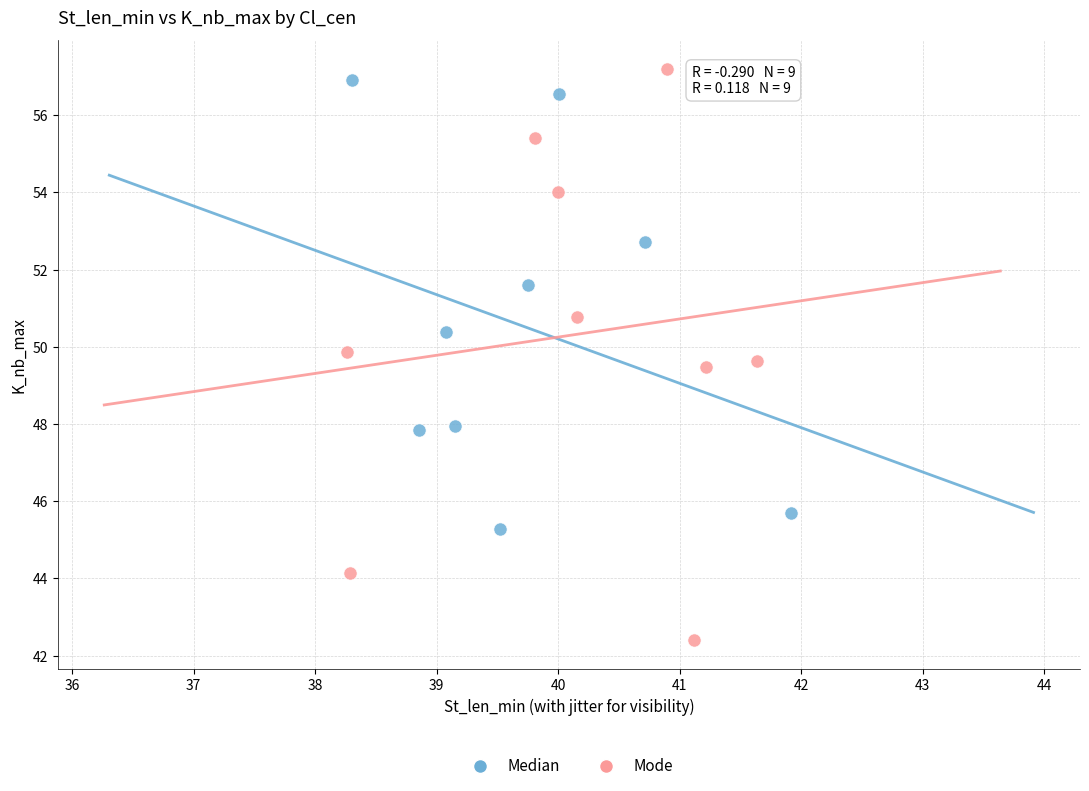

Which series has the widest spread of Y values?

Mode